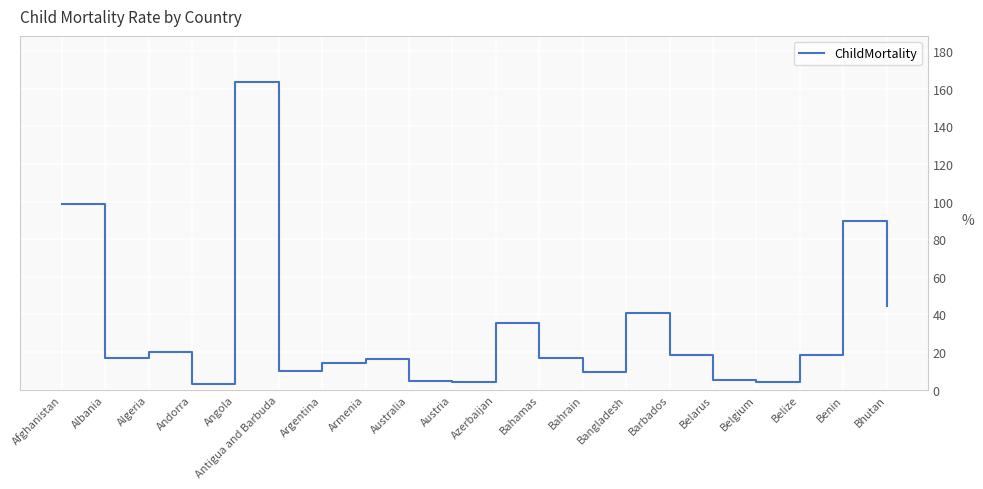

What is the difference between the second highest and second lowest values?

94.5